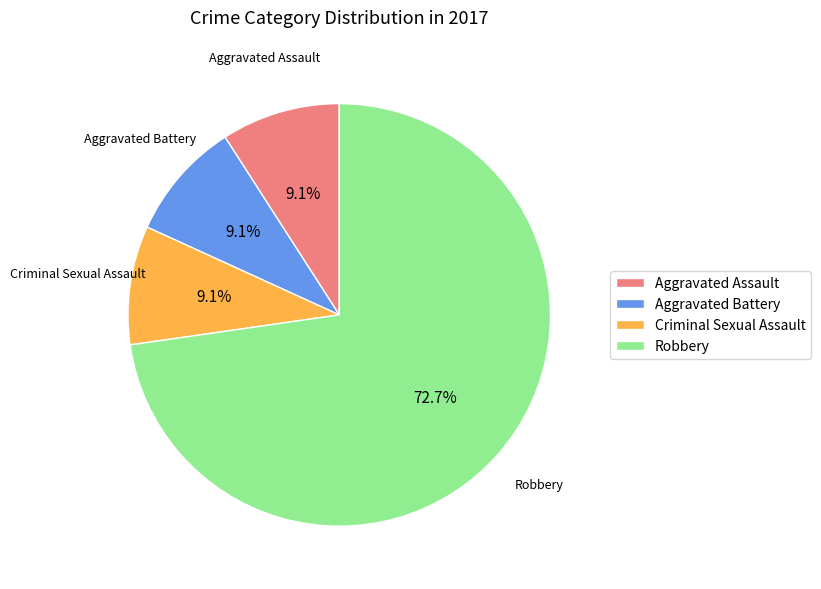

What percentage do Criminal Sexual Assault and Robbery together represent?

81.8%